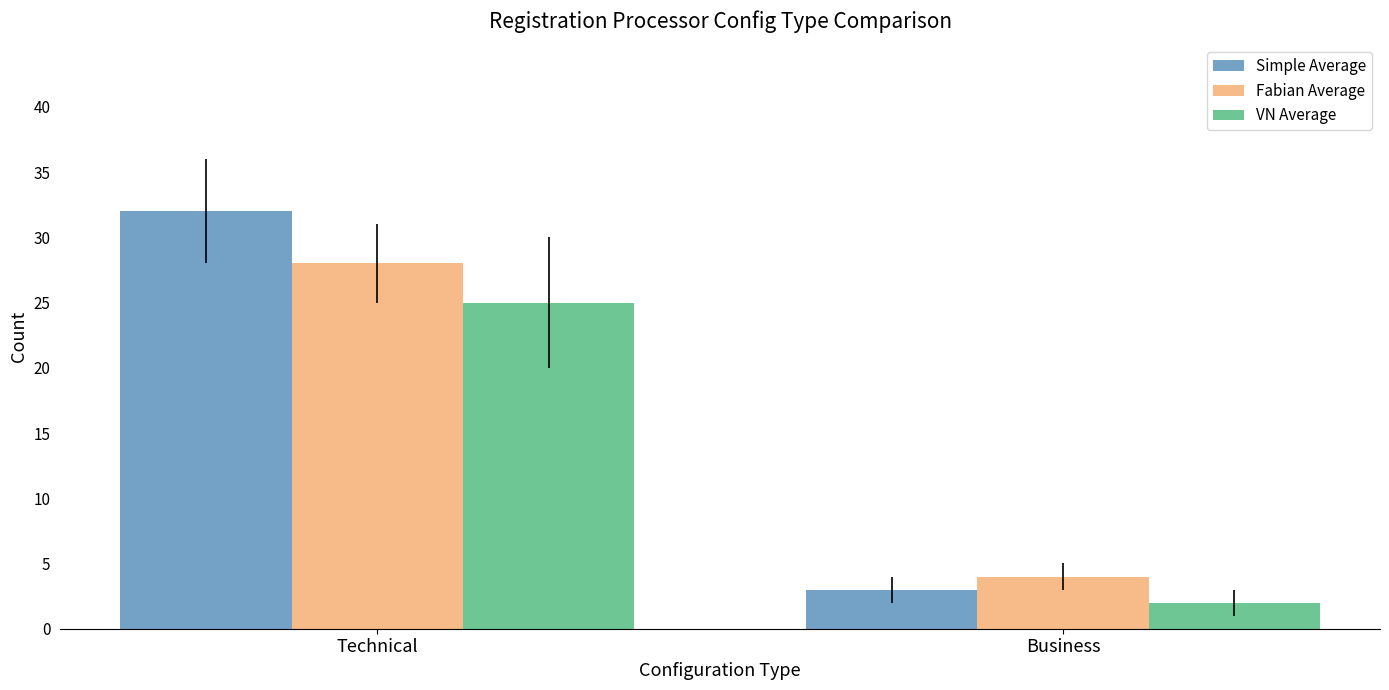

Which series has the largest total across all categories?

Simple Average